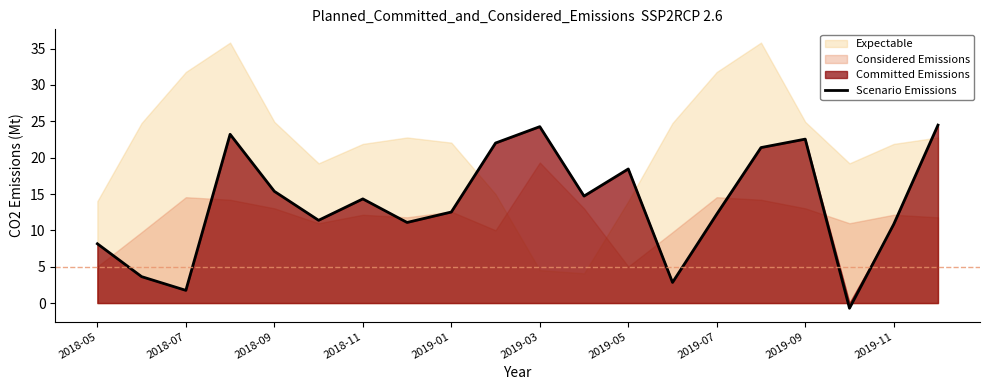

Does the chart display data point markers on the line(s)?

No